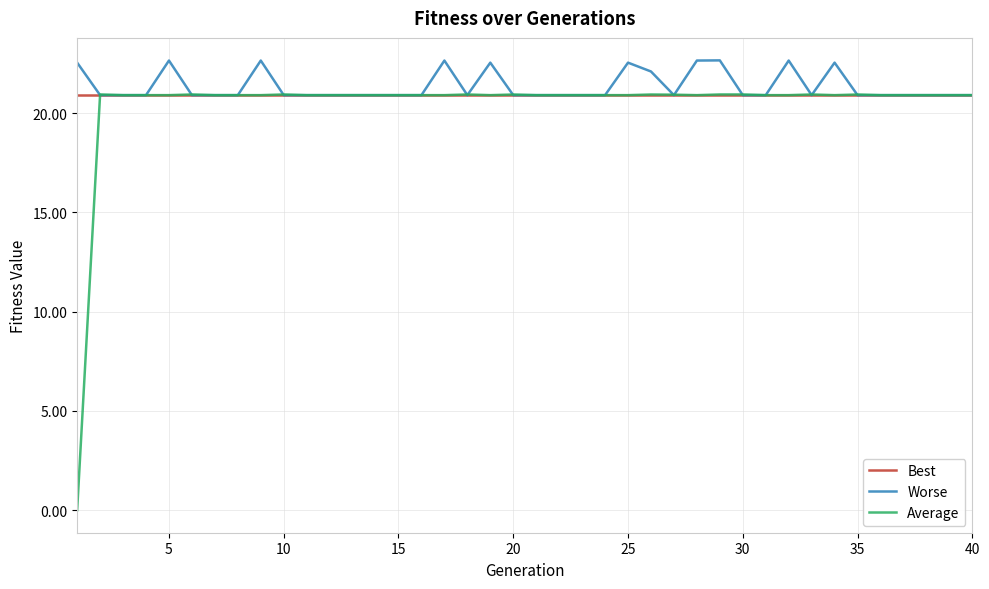

Rank the series by their average value, from lowest to highest.

Average, Best, Worse